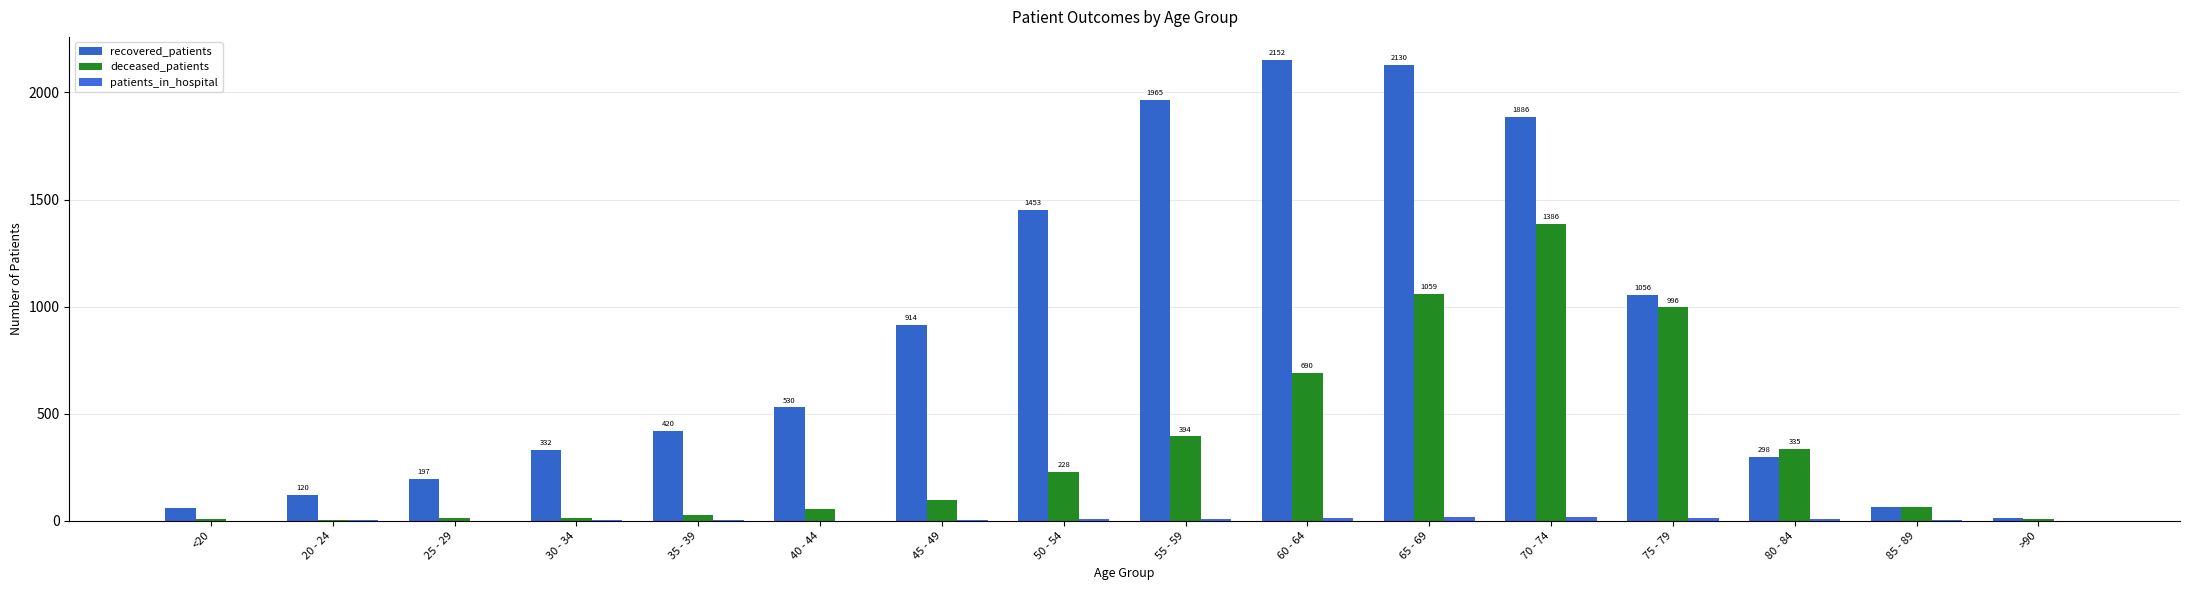

What is the spread (max minus min) of values at 40 - 44?

530